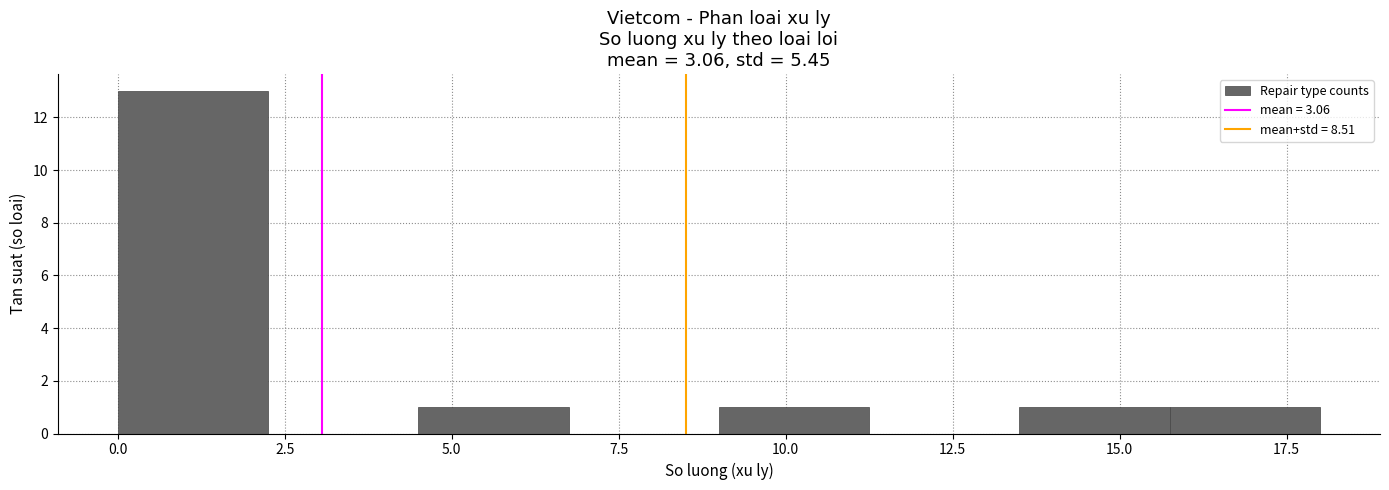

Reading left to right, transcribe this chart: for each bar, give the range it covers on the x-axis and its height. Neither the bar edges nor the heights are printed on the chart, so give them approximately, as read against the axes.

0.00 to 2.25: 13
2.25 to 4.50: 0
4.50 to 6.75: 1
6.75 to 9.00: 0
9.00 to 11.25: 1
11.25 to 13.50: 0
13.50 to 15.75: 1
15.75 to 18.00: 1